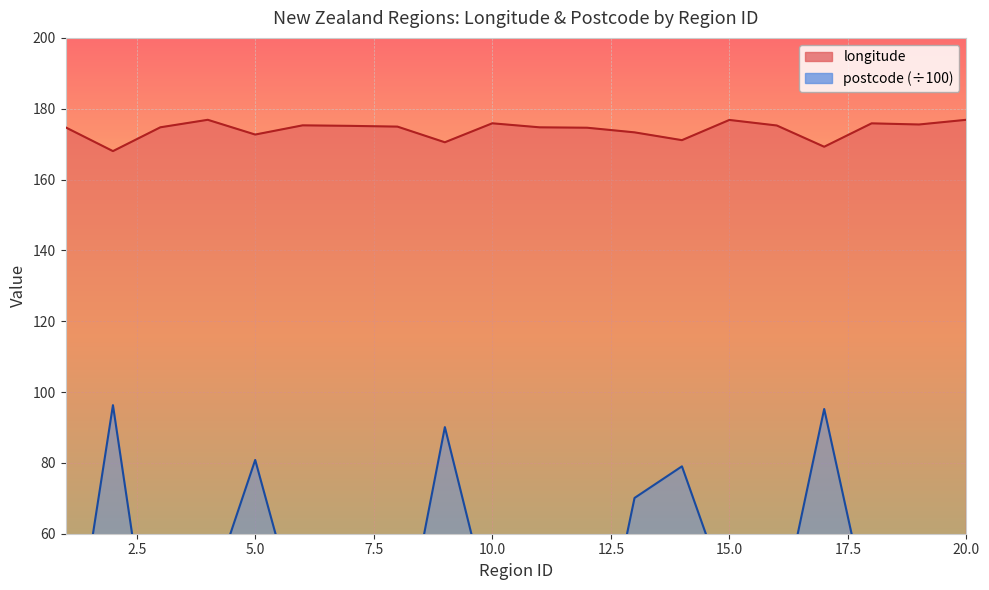

What value does the longitude series have at 15?

176.8